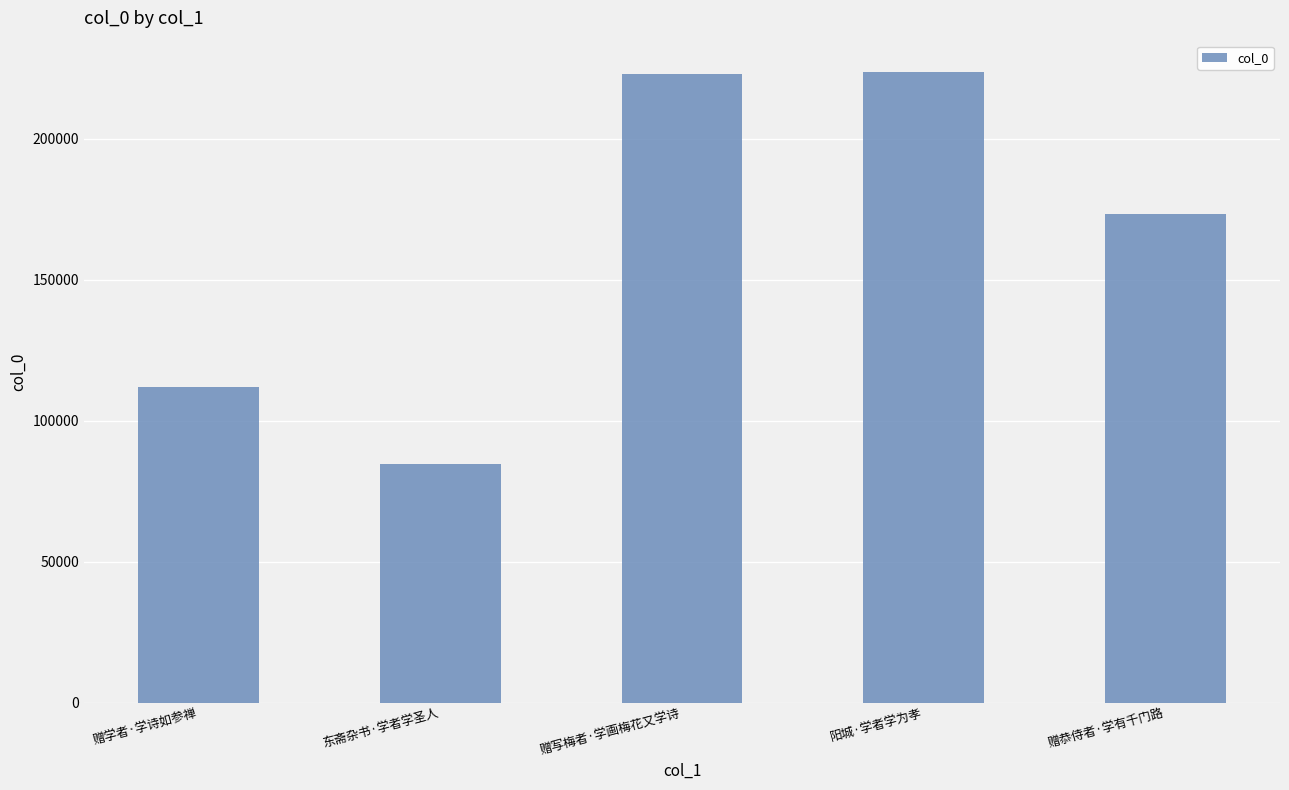

What is the smallest value displayed?

84484